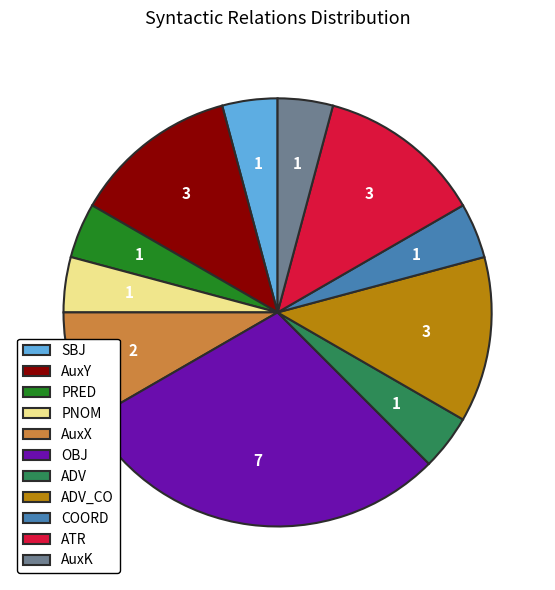

Which slice is the largest?

OBJ